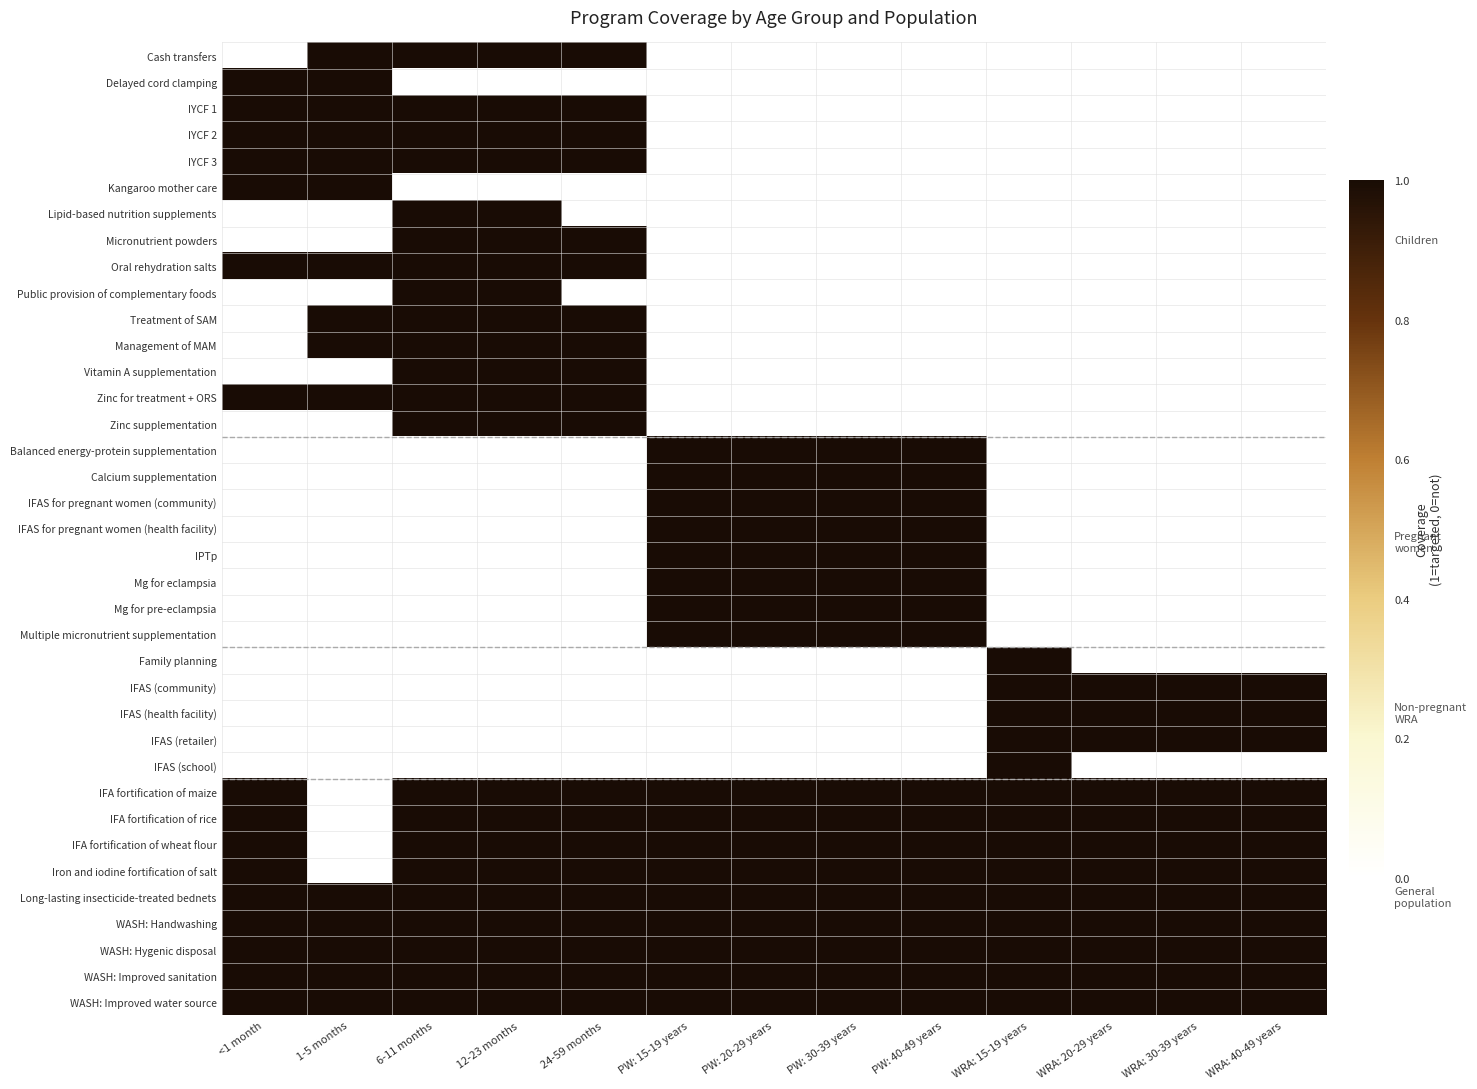

Count the number of data series in this chart.

37